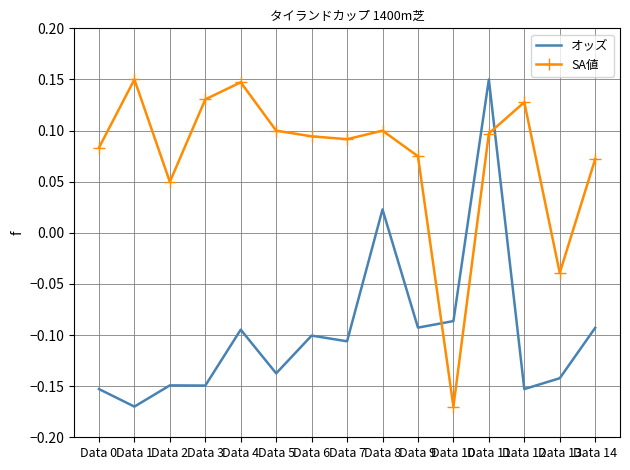

Which series changed the most between Data 2 and Data 10?

SA値